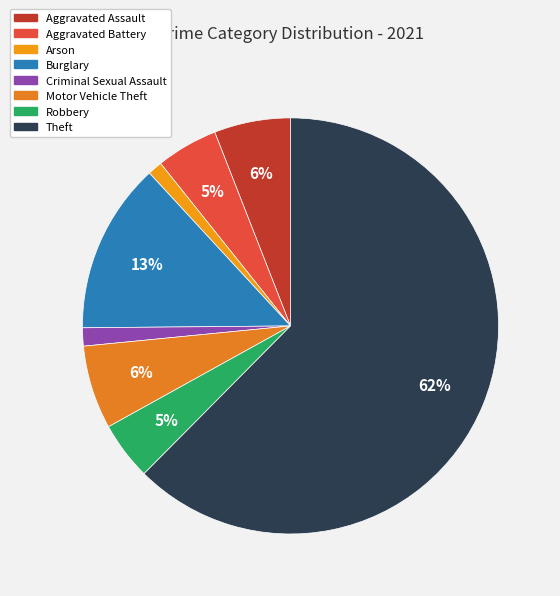

The Criminal Sexual Assault slice represents 11% of the pie. True or false?

False